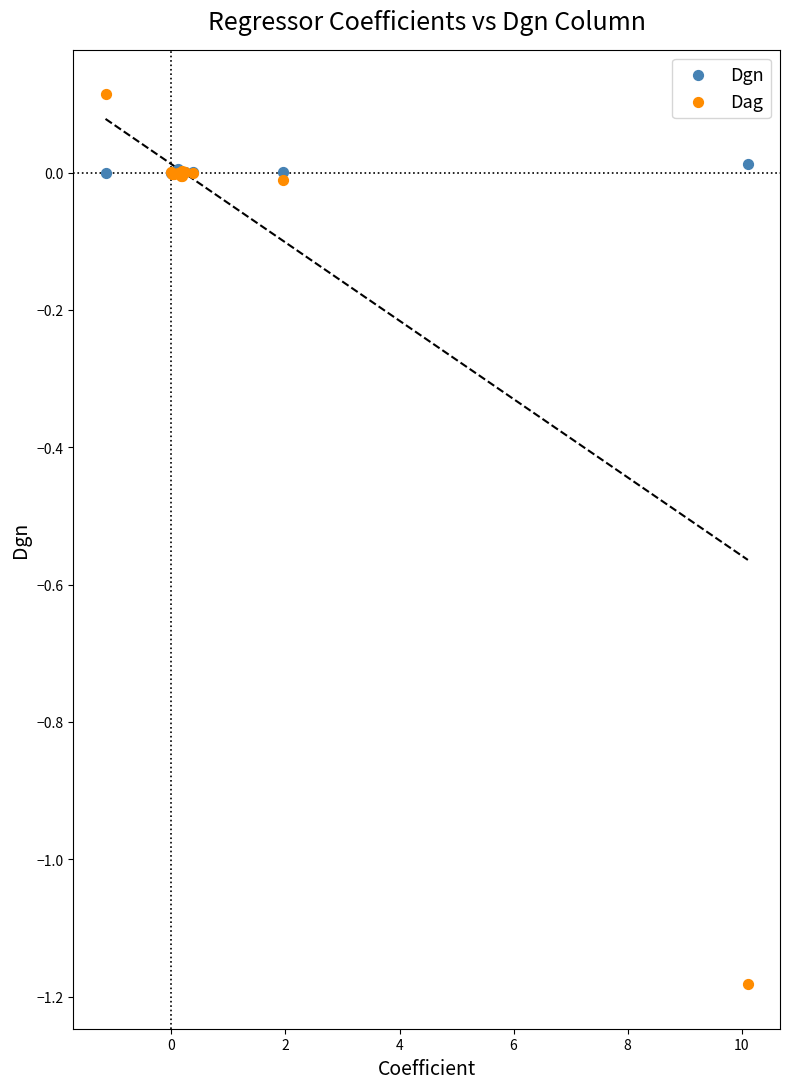

What is the X range (max minus min) for the scatter plot?

11.3